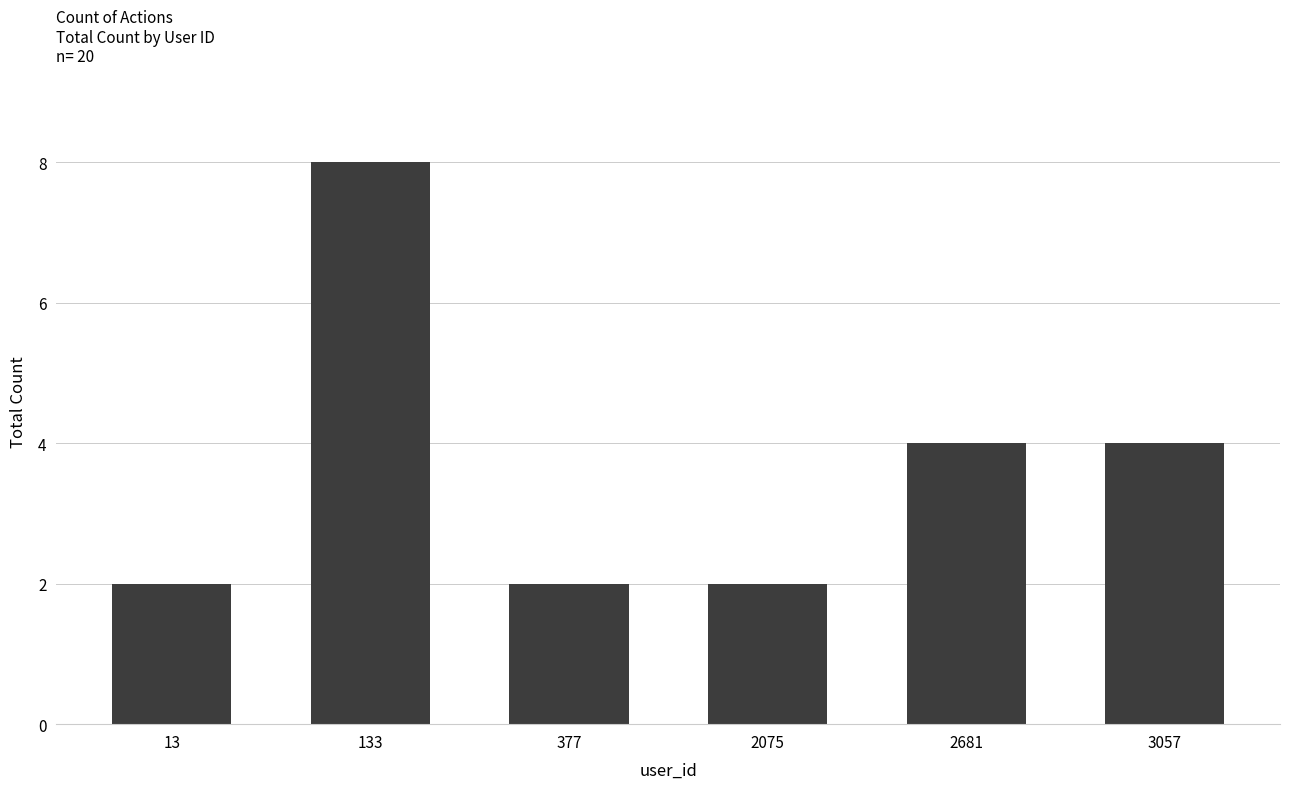

Does the chart contain stacked bars?

No